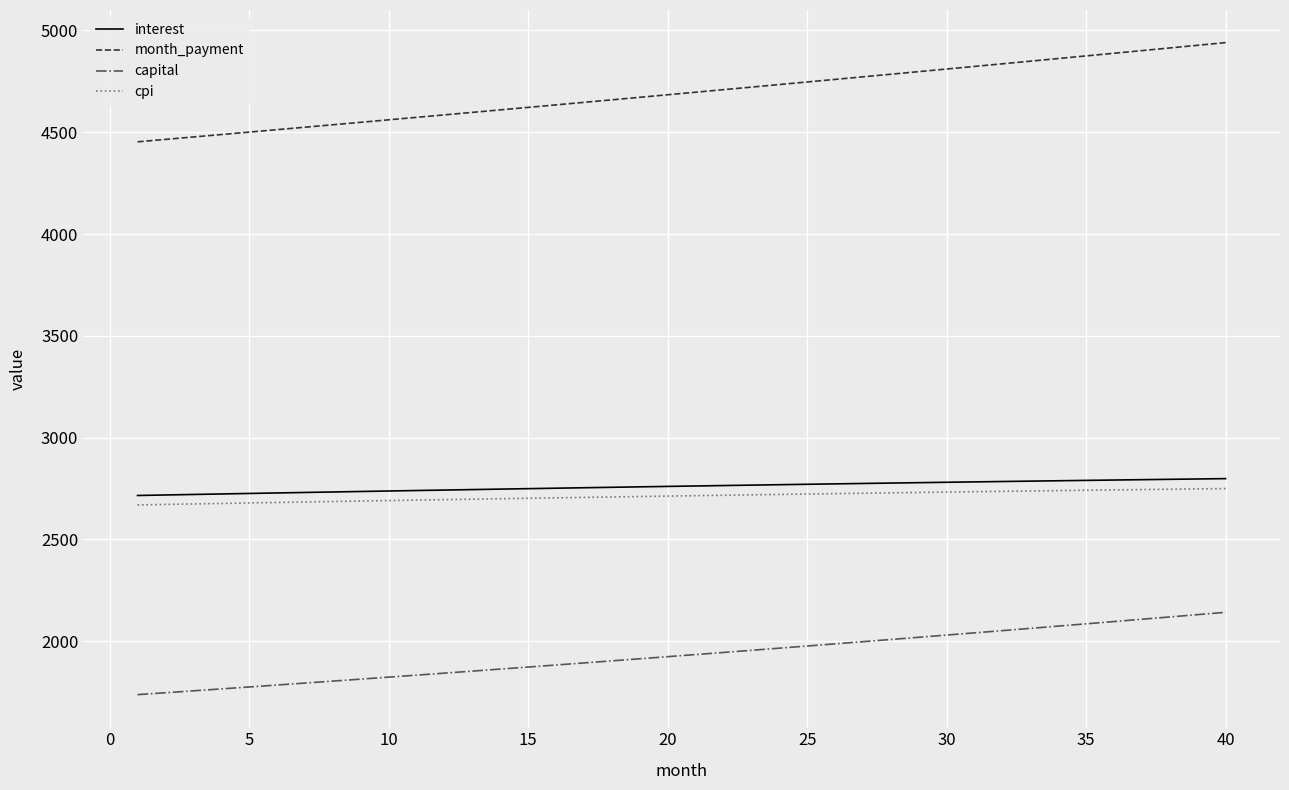

Does the chart have visible grid lines?

Yes